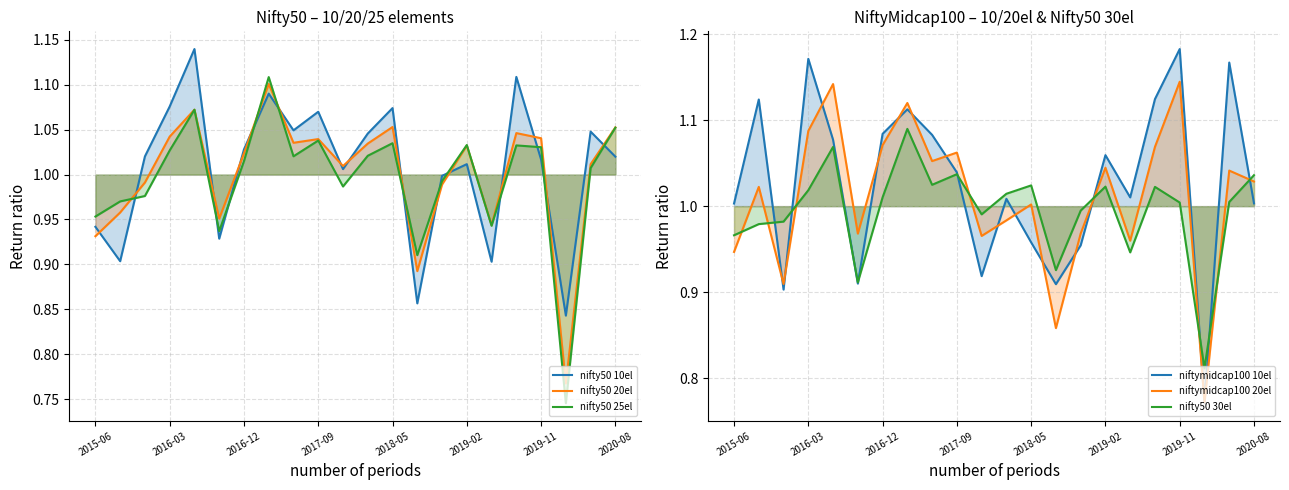

What is the difference between the maximum and minimum values in the nifty50 20el series?

0.3